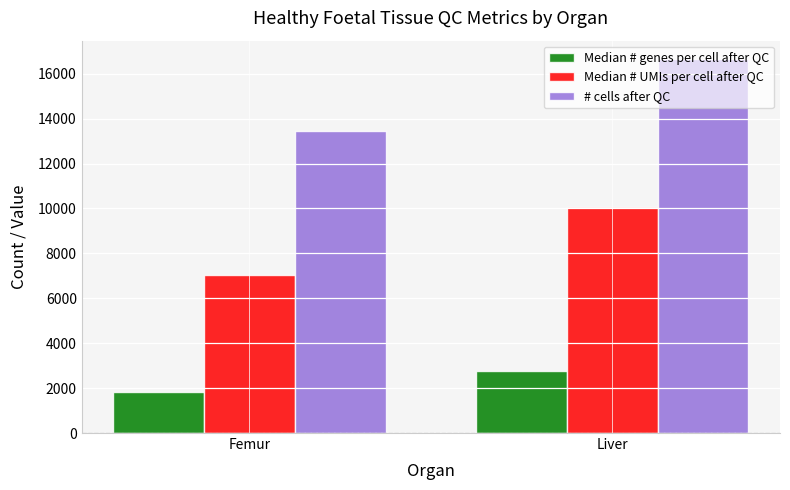

How many bars are there in each group?

3